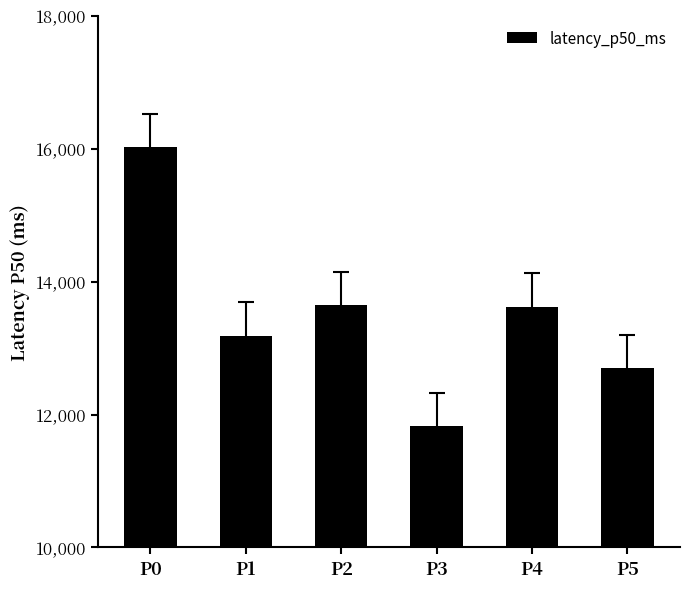

Between P3 and P4, which is larger?

P4